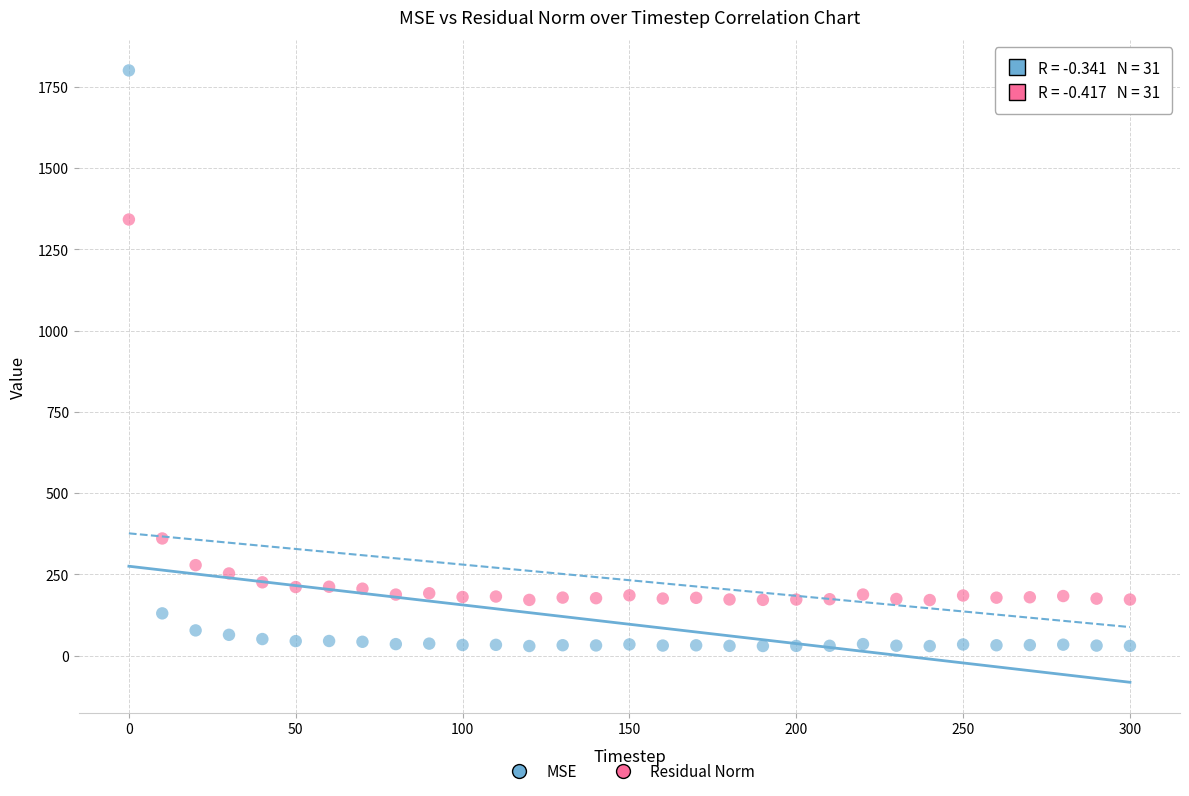

Which series contains the highest Y value?

MSE